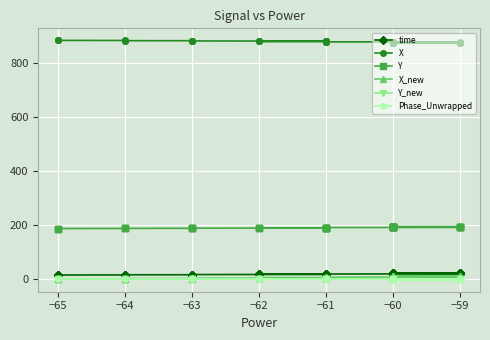

What is the average value of the X_new series?

6.6